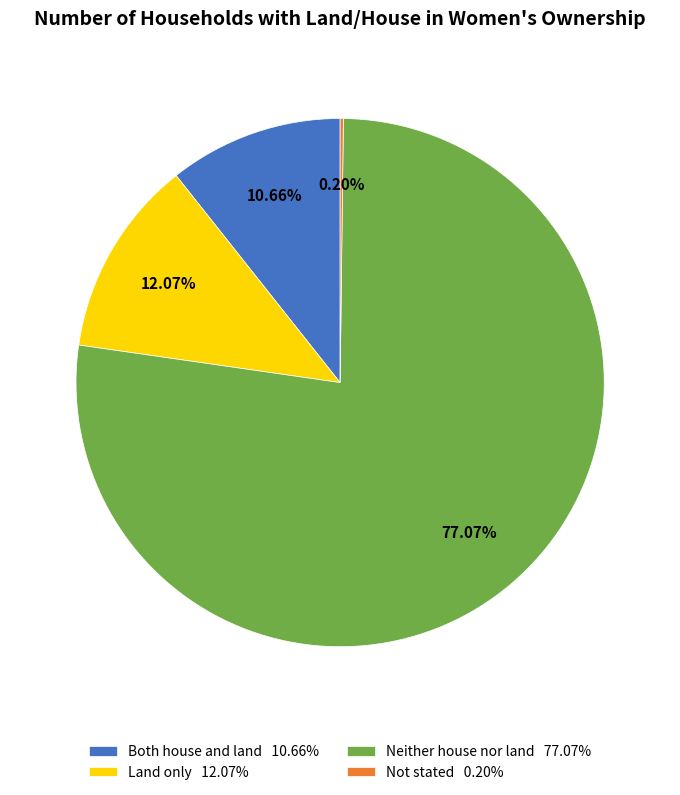

What is the total percentage of Neither house nor land and Both house and land?

87.7%